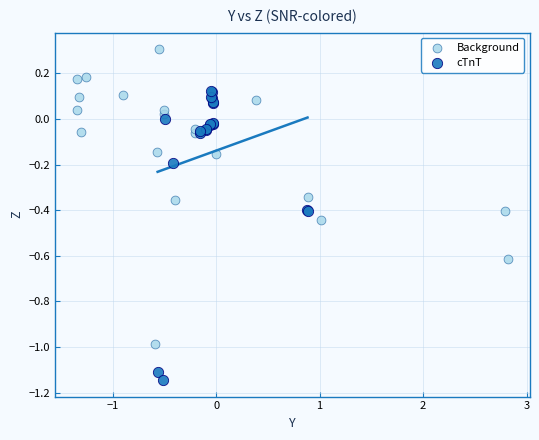

Which series contains the lowest Y value?

cTnT